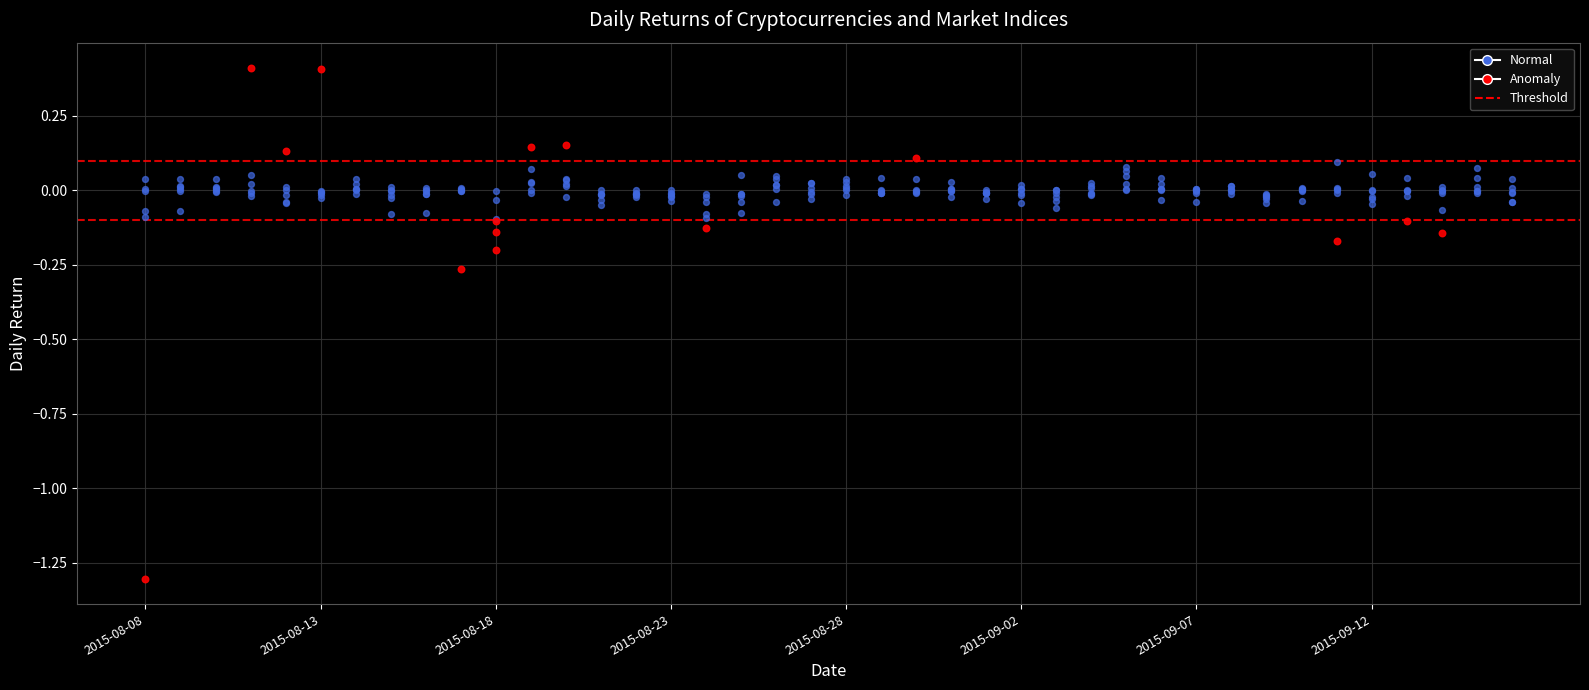

At how many categories does at least one series exceed 0?

37